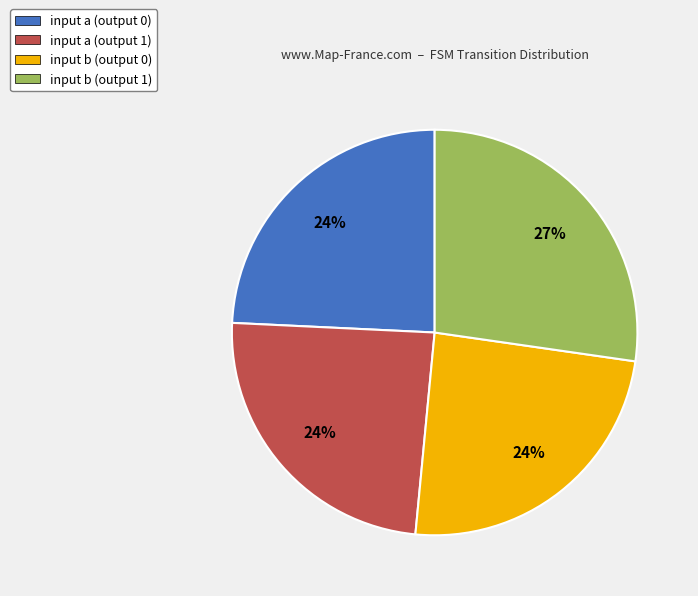

How many slices are in this pie chart?

4